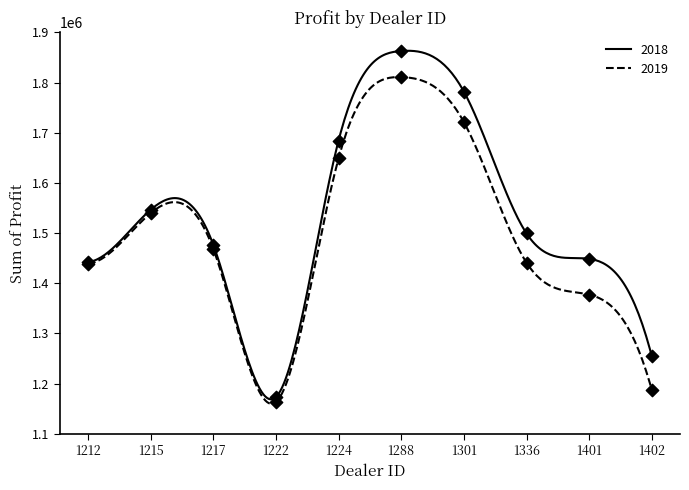

Which series has the widest spread of Y values?

2018